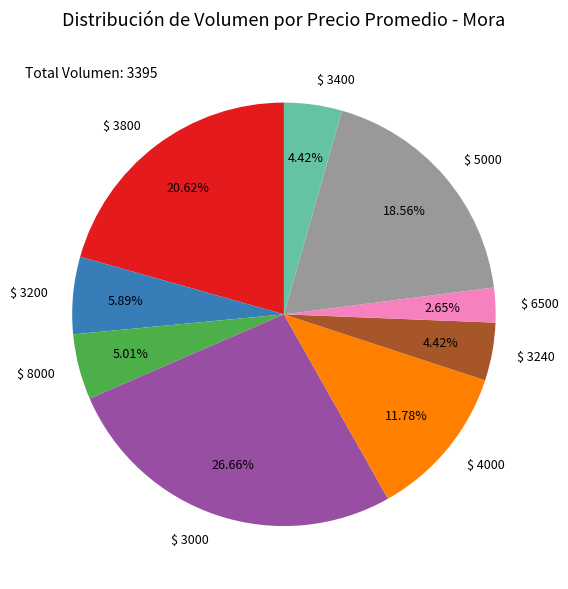

How many slices are in this pie chart?

9